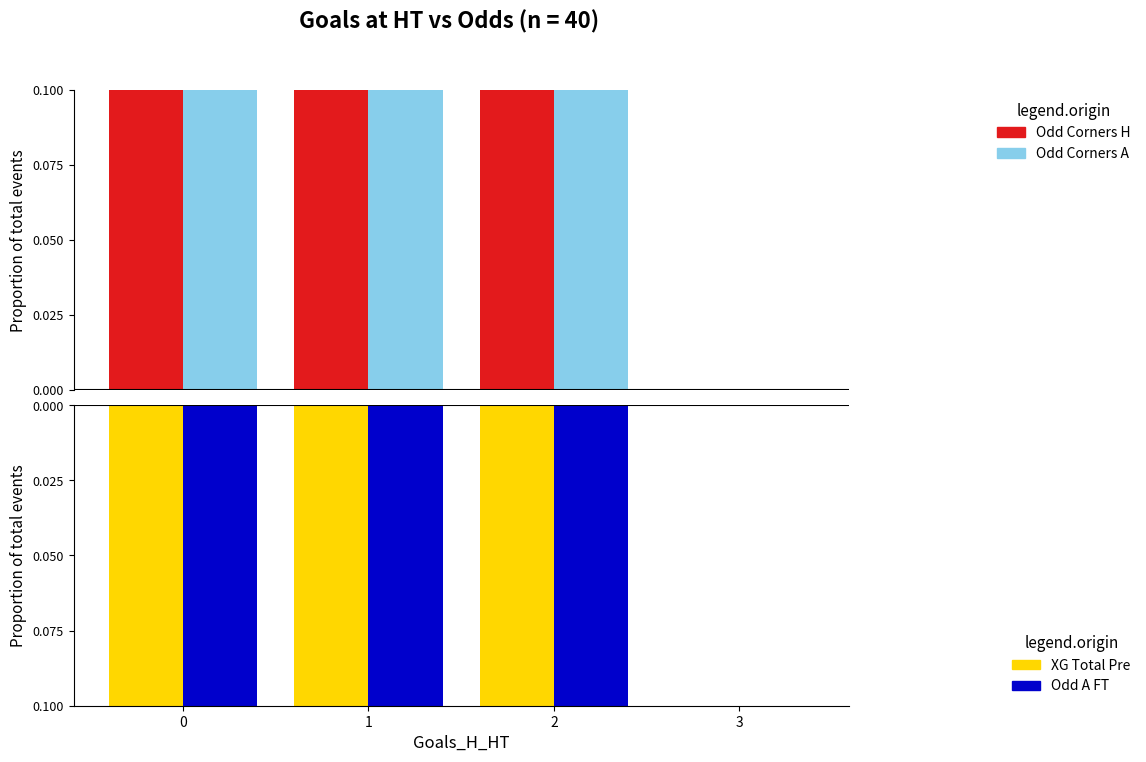

What is the highest value of the Odd_Corners_A series?

0.4